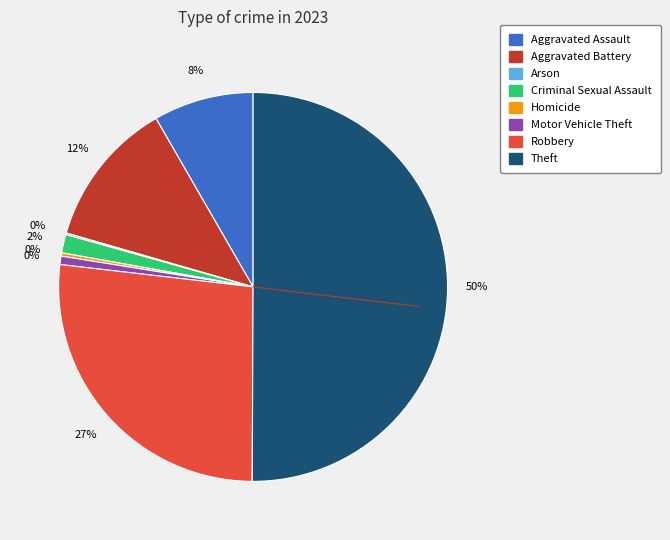

To the nearest percent, what percentage of the pie is Aggravated Battery?

12%